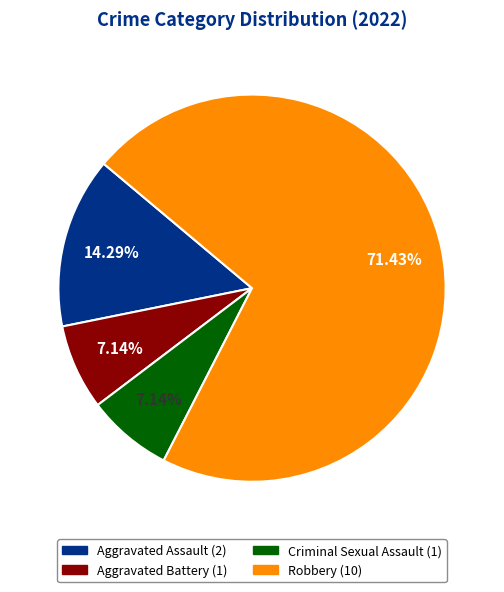

Does Robbery account for over 50% of the chart?

Yes